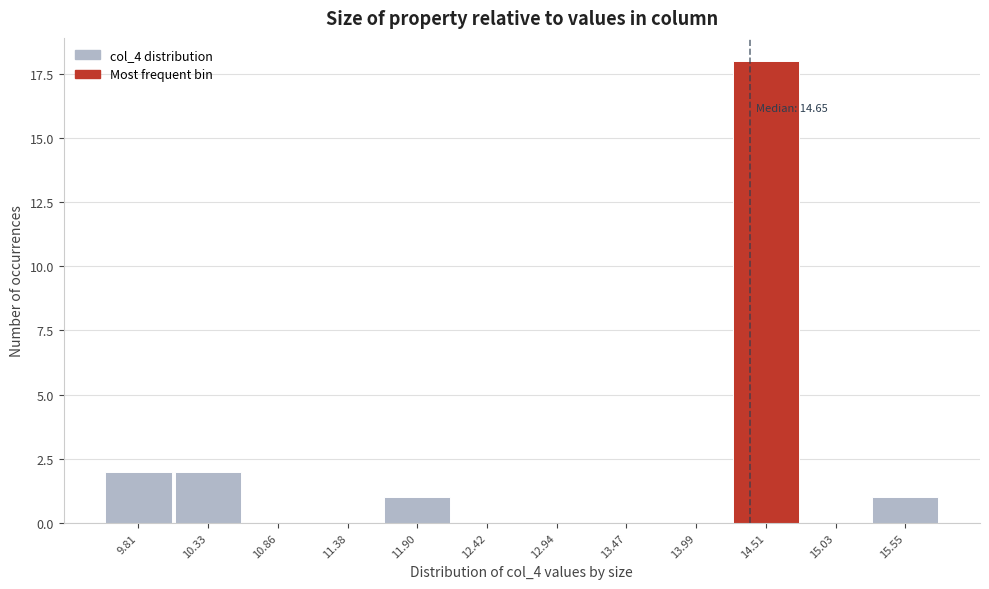

Reading right to left, transcribe all the data shown in this chart.

15.55=1	15.03=0	14.51=18	13.99=0	13.47=0	12.94=0	12.42=0	11.90=1	11.38=0	10.86=0	10.33=2	9.81=2